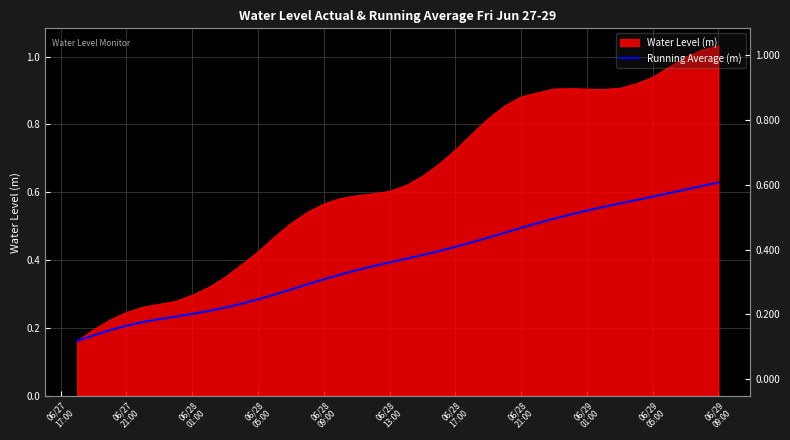

What is the label of the 32nd point from the right?

06/29
01:00